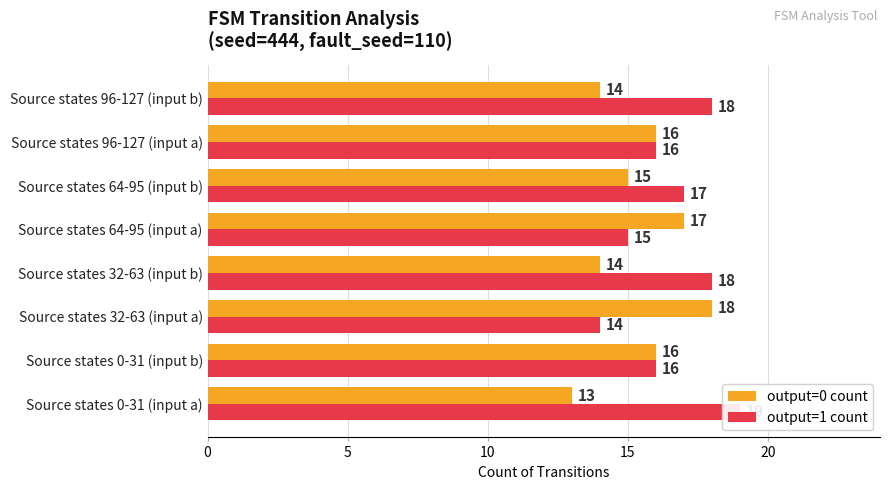

Which series has the largest range (max minus min)?

output=0 count